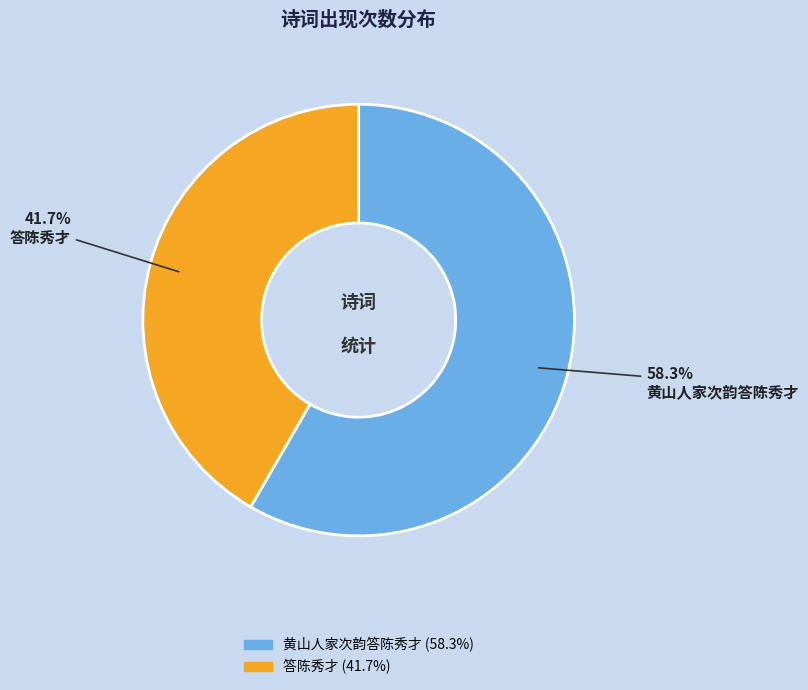

Do 答陈秀才 and 黄山人家次韵答陈秀才 together represent more than half of the pie?

Yes